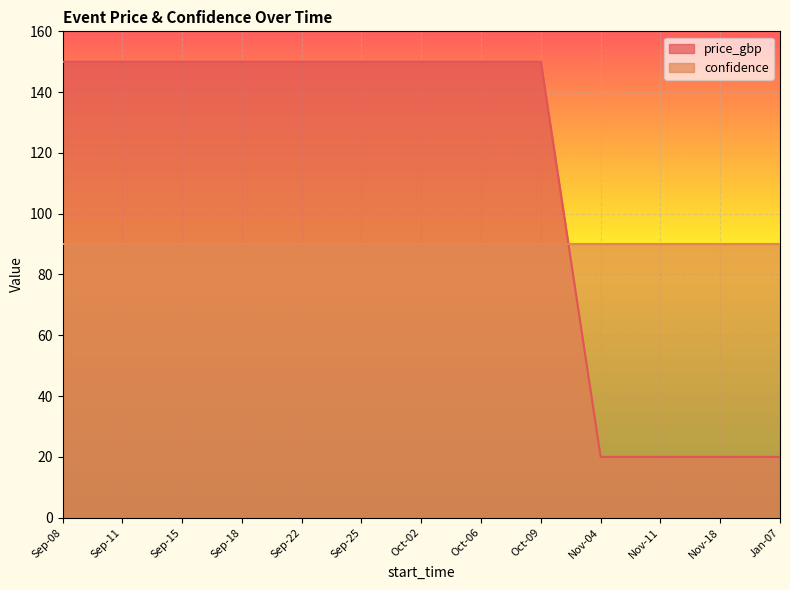

What is the sum of the values at Sep-08 and Sep-22?

300.0